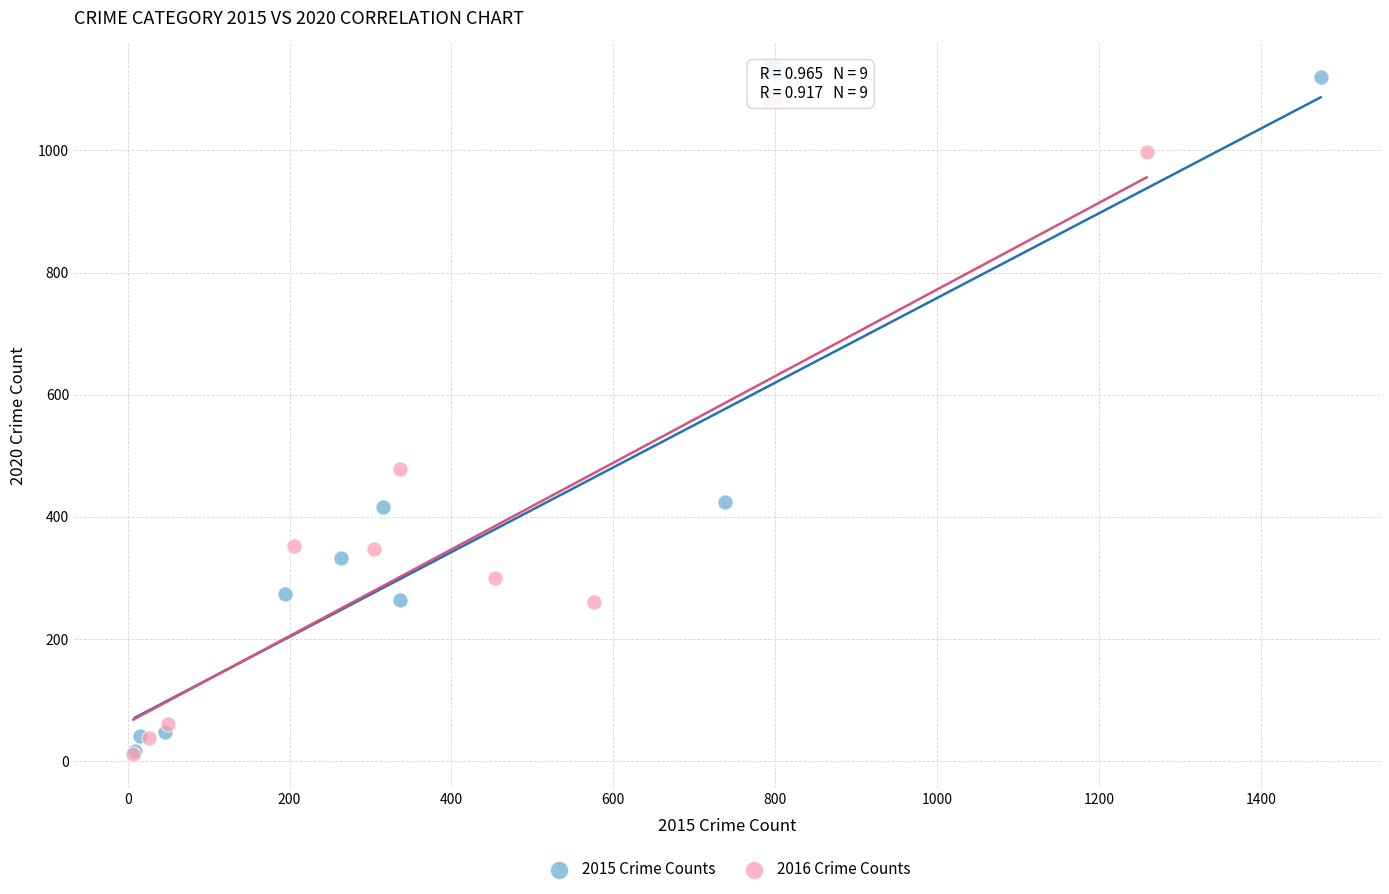

What are all the series names shown in the legend?

2015 Crime Counts, 2016 Crime Counts